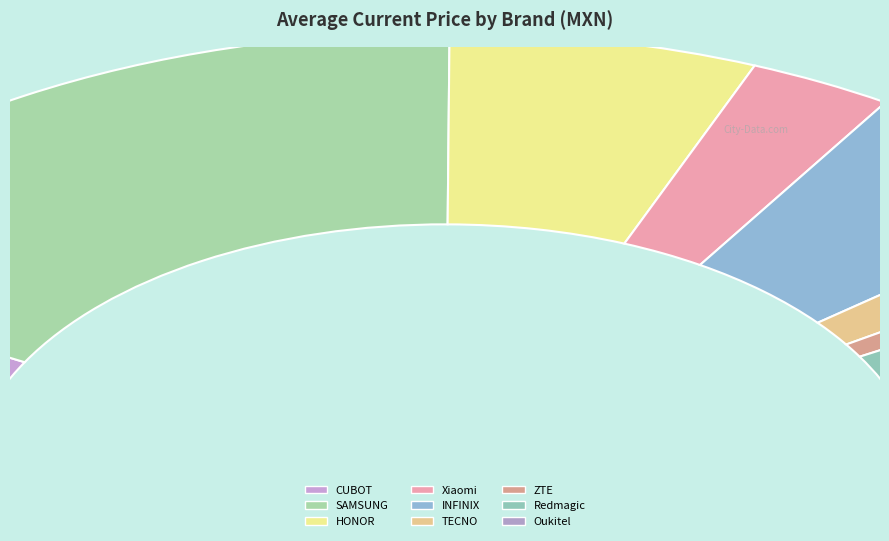

To the nearest percent, what is the difference between the largest and smallest slice percentages?

18%